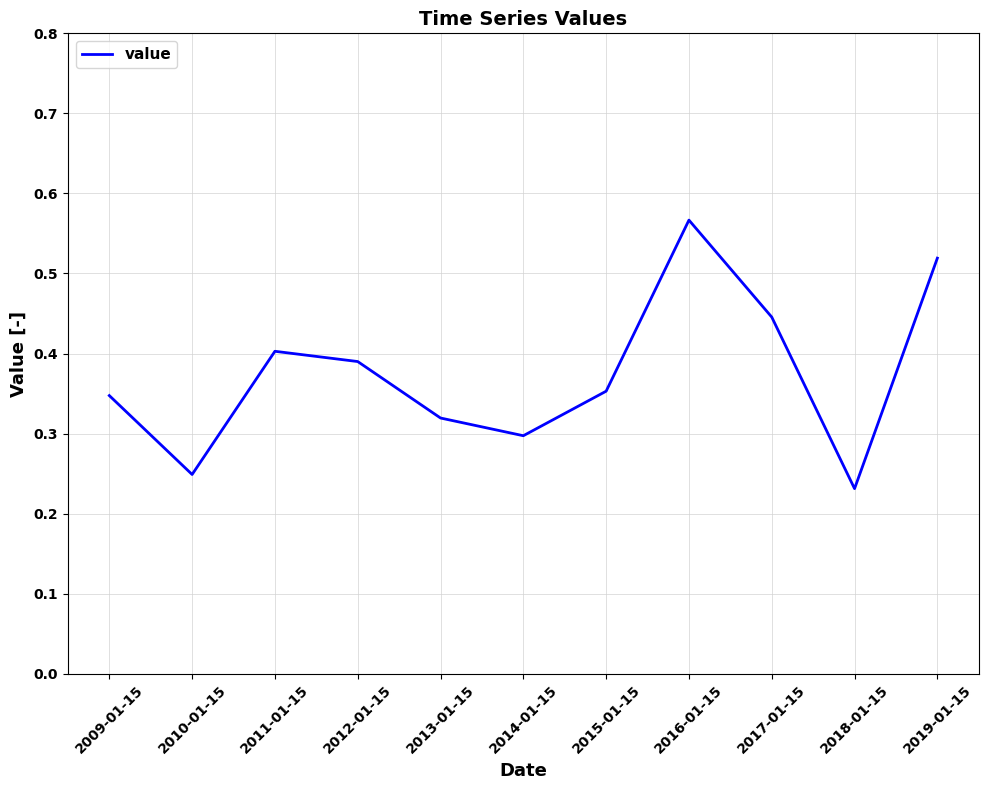

How many lines are shown in the chart?

1